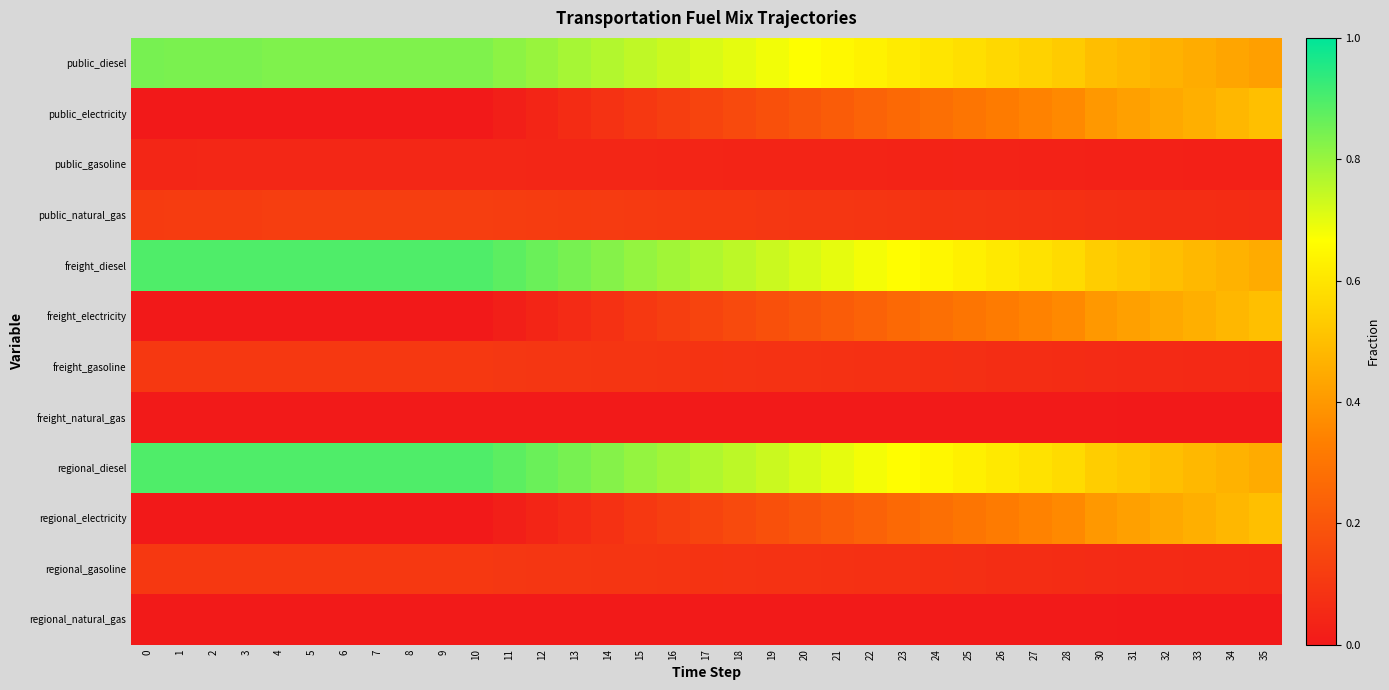

Reading right to left, list all the values displayed in this chart.

public_diesel: 35=0.4	34=0.4	33=0.4	32=0.5	31=0.5	30=0.5	28=0.5	27=0.5	26=0.6	25=0.6	24=0.6	23=0.6	22=0.6	21=0.6	20=0.7	19=0.7	18=0.7	17=0.7	16=0.7	15=0.7	14=0.8	13=0.8	12=0.8	11=0.8	10=0.8	9=0.8	8=0.8	7=0.8	6=0.8	5=0.8	4=0.8	3=0.8	2=0.8	1=0.8	0=0.8
public_electricity: 35=0.5	34=0.5	33=0.5	32=0.4	31=0.4	30=0.4	28=0.4	27=0.3	26=0.3	25=0.3	24=0.3	23=0.3	22=0.2	21=0.2	20=0.2	19=0.2	18=0.2	17=0.1	16=0.1	15=0.1	14=0.1	13=0.1	12=0.0	11=0.0	10=0.0	9=0.0	8=0.0	7=0.0	6=0.0	5=0.0	4=0.0	3=0.0	2=0.0	1=0.0	0=0.0
public_gasoline: 35=0.0	34=0.0	33=0.0	32=0.0	31=0.0	30=0.0	28=0.0	27=0.0	26=0.0	25=0.0	24=0.0	23=0.0	22=0.0	21=0.0	20=0.0	19=0.0	18=0.0	17=0.0	16=0.0	15=0.0	14=0.0	13=0.0	12=0.0	11=0.0	10=0.0	9=0.0	8=0.0	7=0.0	6=0.0	5=0.0	4=0.0	3=0.0	2=0.0	1=0.0	0=0.0
public_natural_gas: 35=0.1	34=0.1	33=0.1	32=0.1	31=0.1	30=0.1	28=0.1	27=0.1	26=0.1	25=0.1	24=0.1	23=0.1	22=0.1	21=0.1	20=0.1	19=0.1	18=0.1	17=0.1	16=0.1	15=0.1	14=0.1	13=0.1	12=0.1	11=0.1	10=0.1	9=0.1	8=0.1	7=0.1	6=0.1	5=0.1	4=0.1	3=0.1	2=0.1	1=0.1	0=0.1
freight_diesel: 35=0.4	34=0.5	33=0.5	32=0.5	31=0.5	30=0.5	28=0.6	27=0.6	26=0.6	25=0.6	24=0.6	23=0.7	22=0.7	21=0.7	20=0.7	19=0.7	18=0.8	17=0.8	16=0.8	15=0.8	14=0.8	13=0.8	12=0.9	11=0.9	10=0.9	9=0.9	8=0.9	7=0.9	6=0.9	5=0.9	4=0.9	3=0.9	2=0.9	1=0.9	0=0.9
freight_electricity: 35=0.5	34=0.5	33=0.5	32=0.4	31=0.4	30=0.4	28=0.4	27=0.3	26=0.3	25=0.3	24=0.3	23=0.3	22=0.2	21=0.2	20=0.2	19=0.2	18=0.2	17=0.1	16=0.1	15=0.1	14=0.1	13=0.1	12=0.0	11=0.0	10=0.0	9=0.0	8=0.0	7=0.0	6=0.0	5=0.0	4=0.0	3=0.0	2=0.0	1=0.0	0=0.0
freight_gasoline: 35=0.1	34=0.1	33=0.1	32=0.1	31=0.1	30=0.1	28=0.1	27=0.1	26=0.1	25=0.1	24=0.1	23=0.1	22=0.1	21=0.1	20=0.1	19=0.1	18=0.1	17=0.1	16=0.1	15=0.1	14=0.1	13=0.1	12=0.1	11=0.1	10=0.1	9=0.1	8=0.1	7=0.1	6=0.1	5=0.1	4=0.1	3=0.1	2=0.1	1=0.1	0=0.1
freight_natural_gas: 35=0.0	34=0.0	33=0.0	32=0.0	31=0.0	30=0.0	28=0.0	27=0.0	26=0.0	25=0.0	24=0.0	23=0.0	22=0.0	21=0.0	20=0.0	19=0.0	18=0.0	17=0.0	16=0.0	15=0.0	14=0.0	13=0.0	12=0.0	11=0.0	10=0.0	9=0.0	8=0.0	7=0.0	6=0.0	5=0.0	4=0.0	3=0.0	2=0.0	1=0.0	0=0.0
regional_diesel: 35=0.4	34=0.5	33=0.5	32=0.5	31=0.5	30=0.5	28=0.6	27=0.6	26=0.6	25=0.6	24=0.6	23=0.7	22=0.7	21=0.7	20=0.7	19=0.7	18=0.8	17=0.8	16=0.8	15=0.8	14=0.8	13=0.8	12=0.9	11=0.9	10=0.9	9=0.9	8=0.9	7=0.9	6=0.9	5=0.9	4=0.9	3=0.9	2=0.9	1=0.9	0=0.9
regional_electricity: 35=0.5	34=0.5	33=0.5	32=0.4	31=0.4	30=0.4	28=0.4	27=0.3	26=0.3	25=0.3	24=0.3	23=0.3	22=0.2	21=0.2	20=0.2	19=0.2	18=0.2	17=0.1	16=0.1	15=0.1	14=0.1	13=0.1	12=0.0	11=0.0	10=0.0	9=0.0	8=0.0	7=0.0	6=0.0	5=0.0	4=0.0	3=0.0	2=0.0	1=0.0	0=0.0
regional_gasoline: 35=0.1	34=0.1	33=0.1	32=0.1	31=0.1	30=0.1	28=0.1	27=0.1	26=0.1	25=0.1	24=0.1	23=0.1	22=0.1	21=0.1	20=0.1	19=0.1	18=0.1	17=0.1	16=0.1	15=0.1	14=0.1	13=0.1	12=0.1	11=0.1	10=0.1	9=0.1	8=0.1	7=0.1	6=0.1	5=0.1	4=0.1	3=0.1	2=0.1	1=0.1	0=0.1
regional_natural_gas: 35=0.0	34=0.0	33=0.0	32=0.0	31=0.0	30=0.0	28=0.0	27=0.0	26=0.0	25=0.0	24=0.0	23=0.0	22=0.0	21=0.0	20=0.0	19=0.0	18=0.0	17=0.0	16=0.0	15=0.0	14=0.0	13=0.0	12=0.0	11=0.0	10=0.0	9=0.0	8=0.0	7=0.0	6=0.0	5=0.0	4=0.0	3=0.0	2=0.0	1=0.0	0=0.0